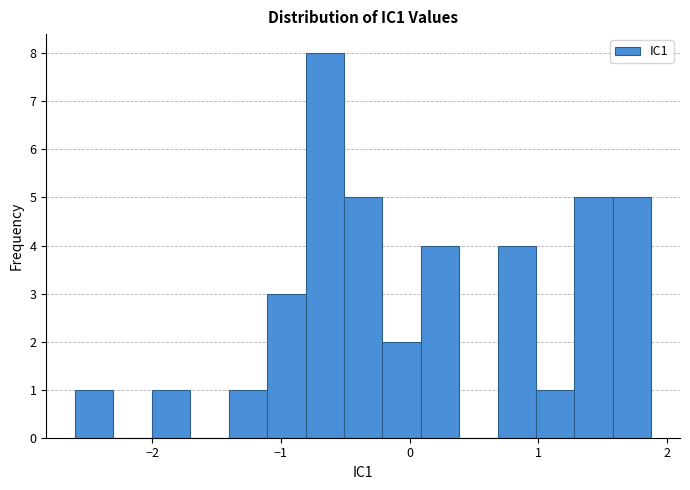

Read against the x-axis, roughly where is the centre of the tallest bar?

-0.7